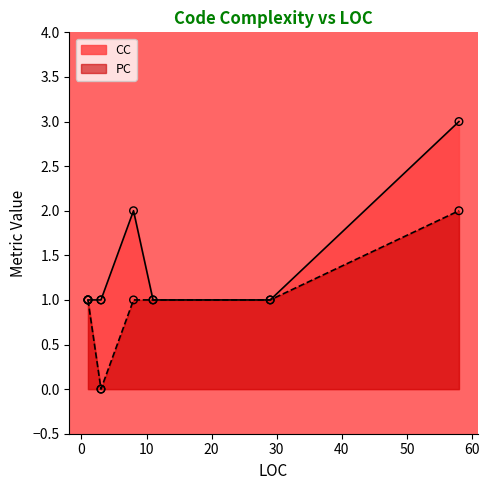

Which series contains the lowest Y value?

PC